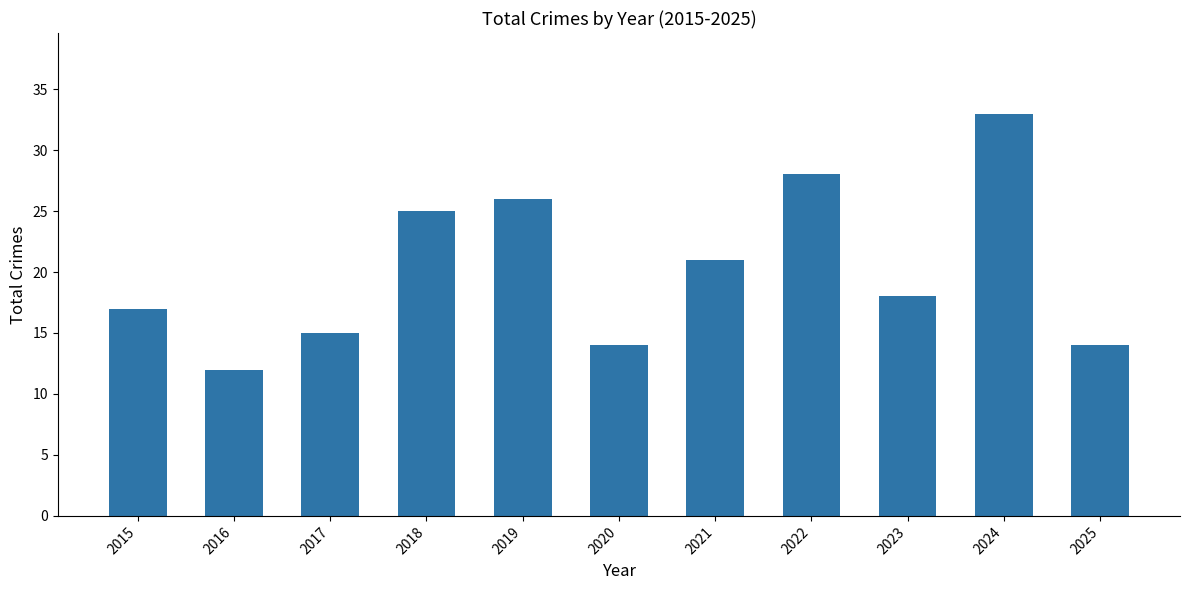

Read the value at 2017, to the nearest 10.

20